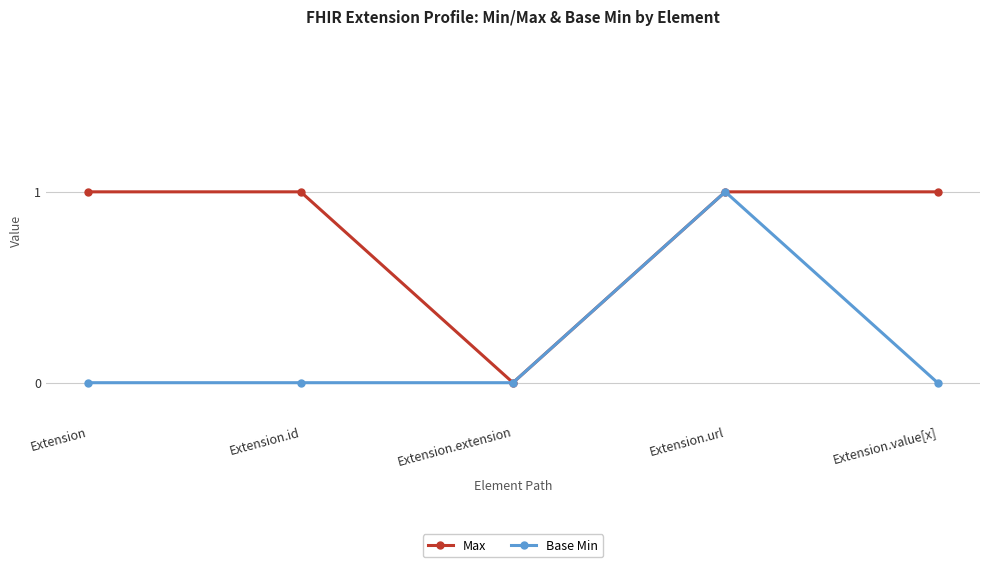

How many categories are shown in the chart?

5